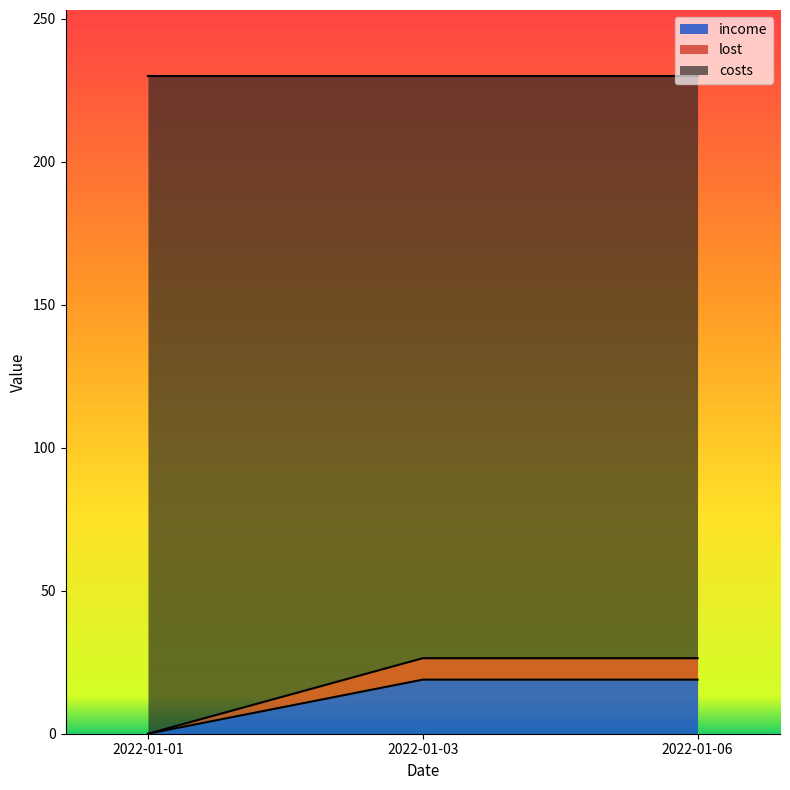

List the labels in order of income value, smallest first.

2022-01-01, 2022-01-03, 2022-01-06